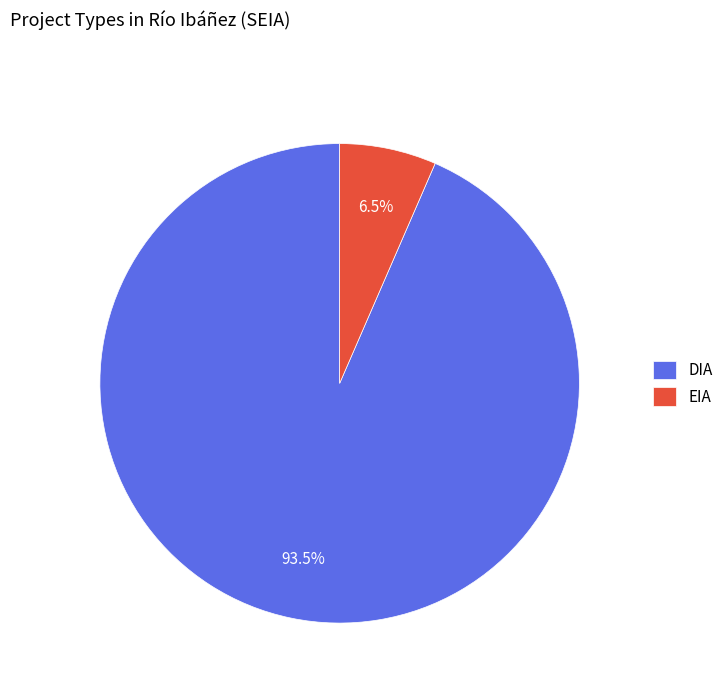

What percentage do EIA and DIA together represent?

100.0%